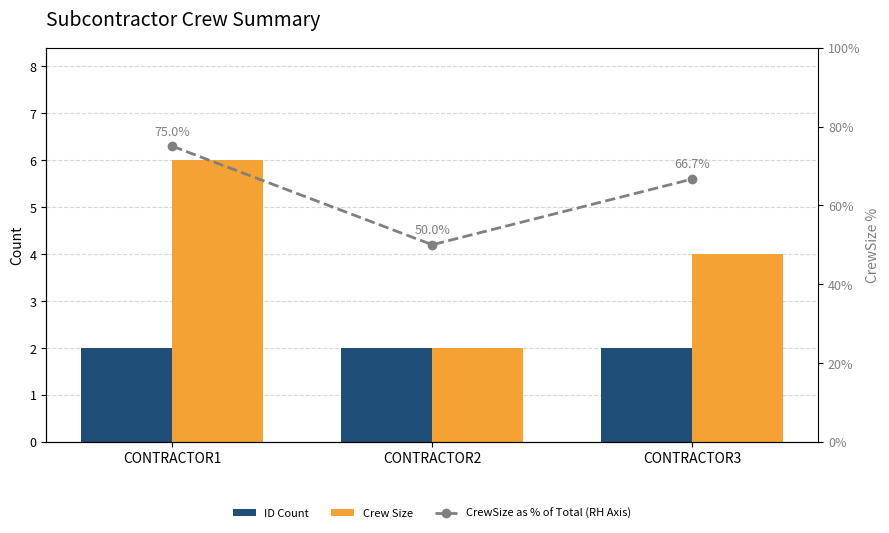

What are all the series names shown in the legend?

ID Count, Crew Size, CrewSize as % of Total (RH Axis)